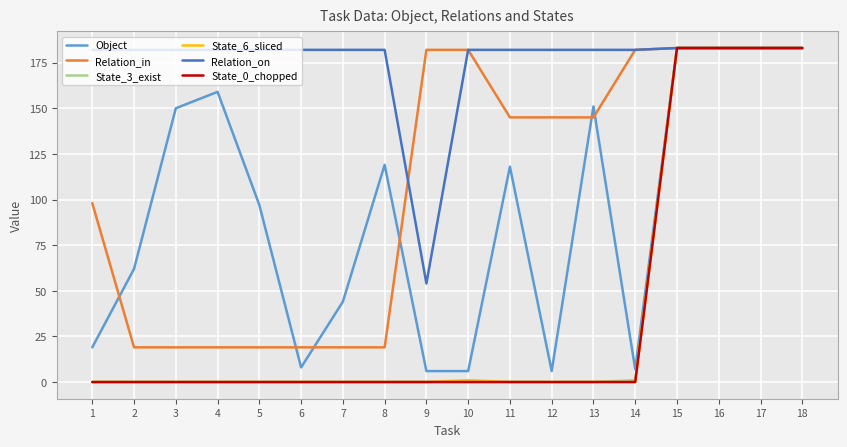

Which series has the largest total across all categories?

Relation_on